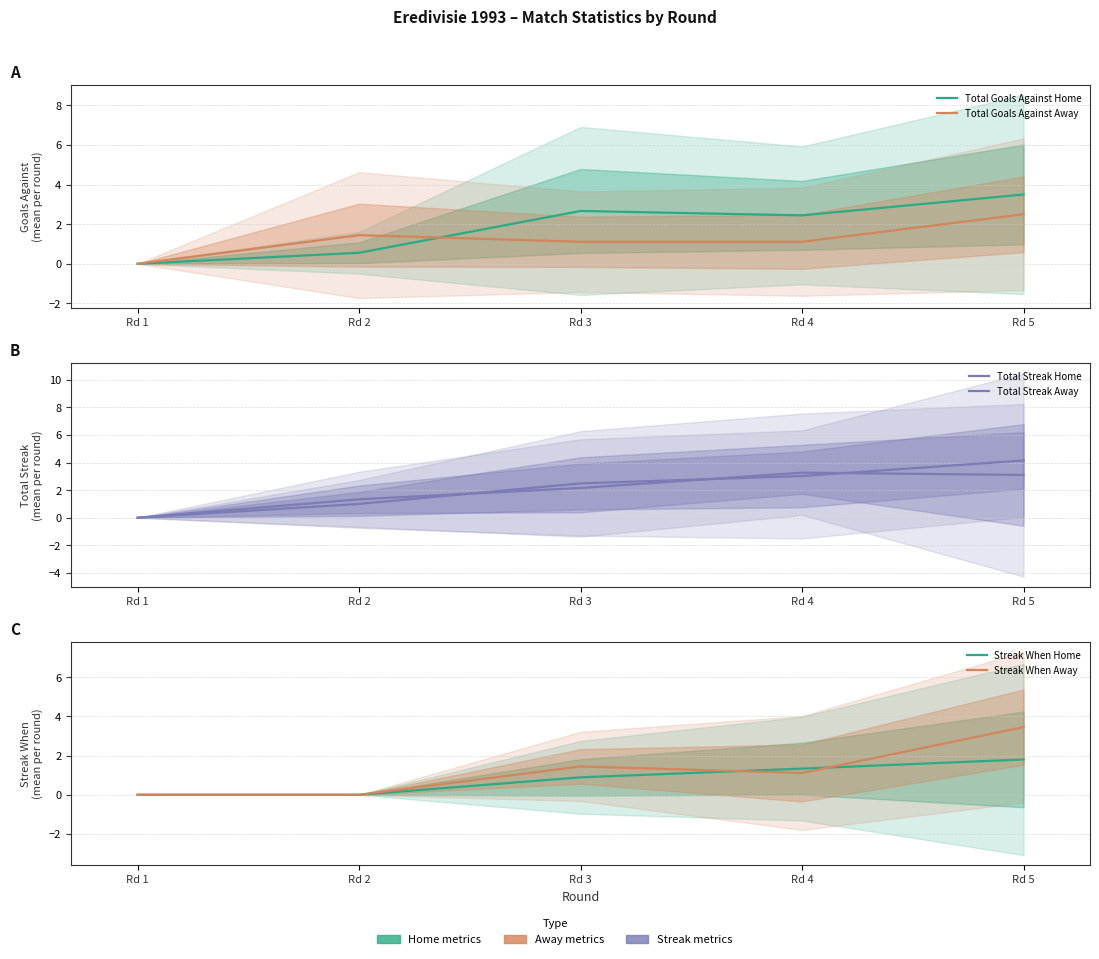

How many distinct data groups are displayed?

6